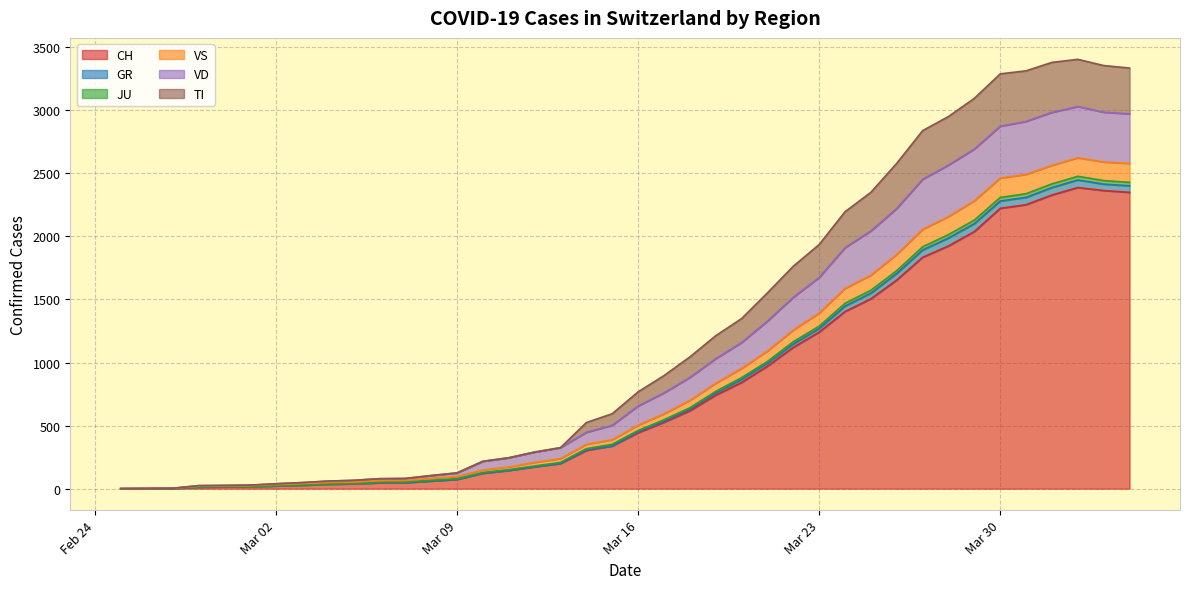

Does the chart display data point markers on the line(s)?

No